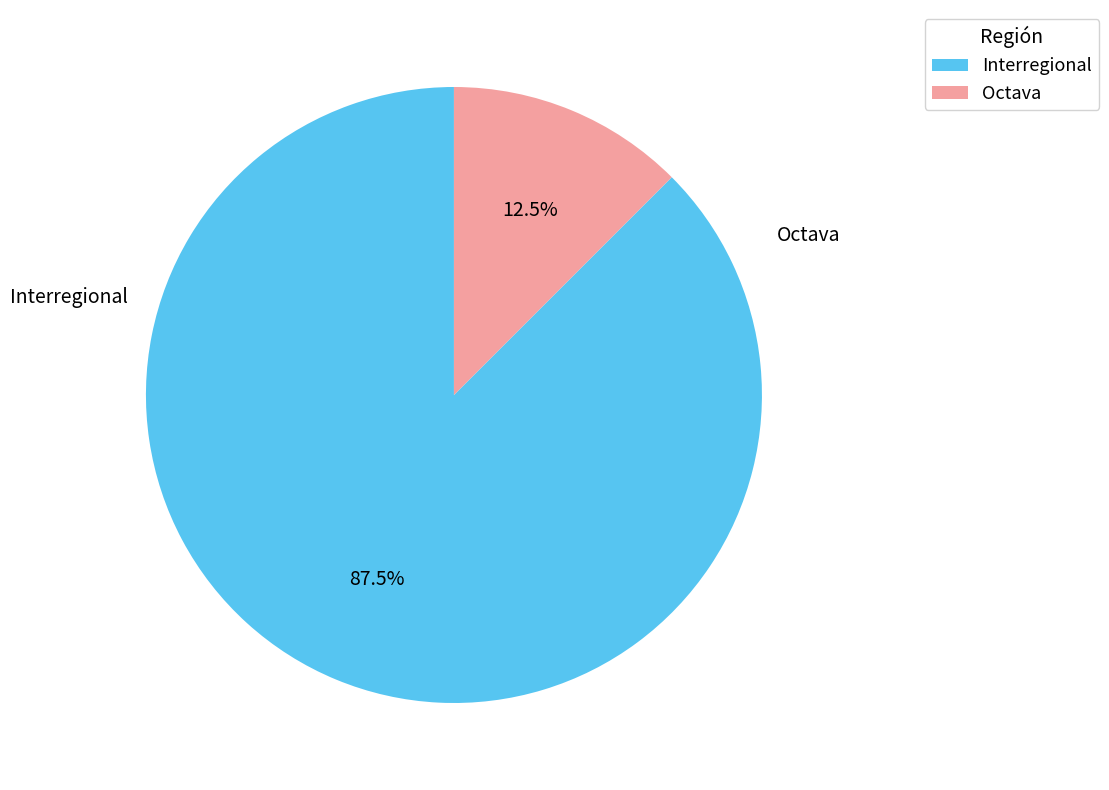

How many segments does this pie chart have?

2